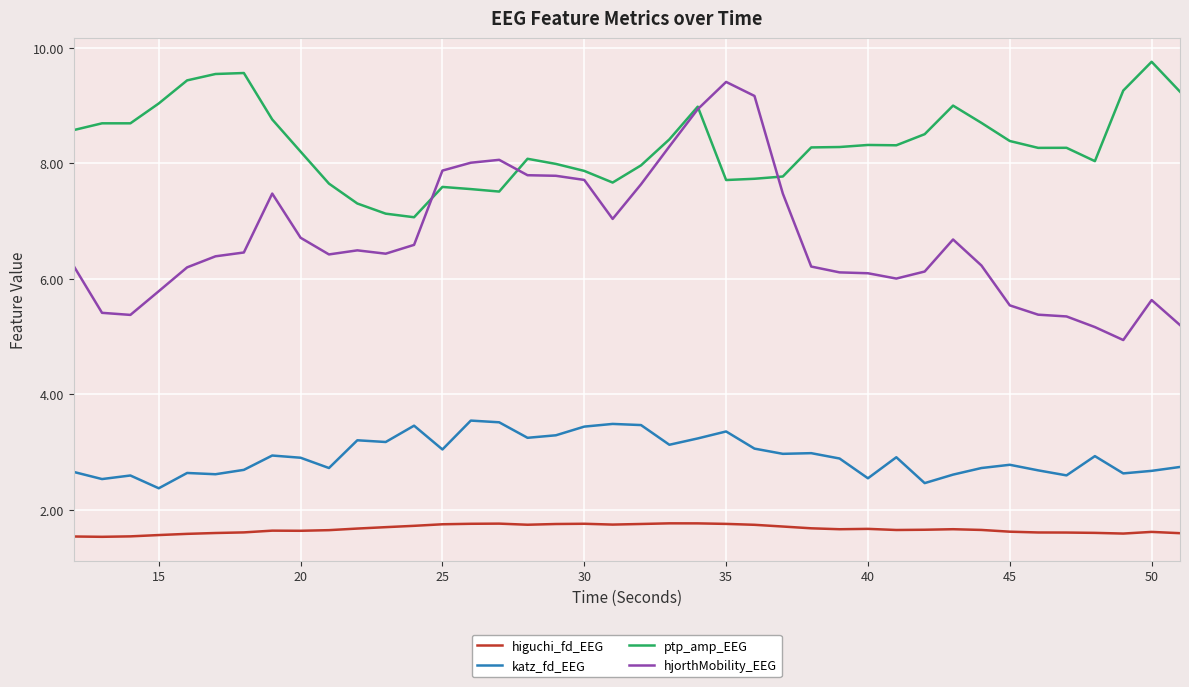

In katz_fd_EEG, how many points are higher than both neighbors (excluding endpoints)?

12